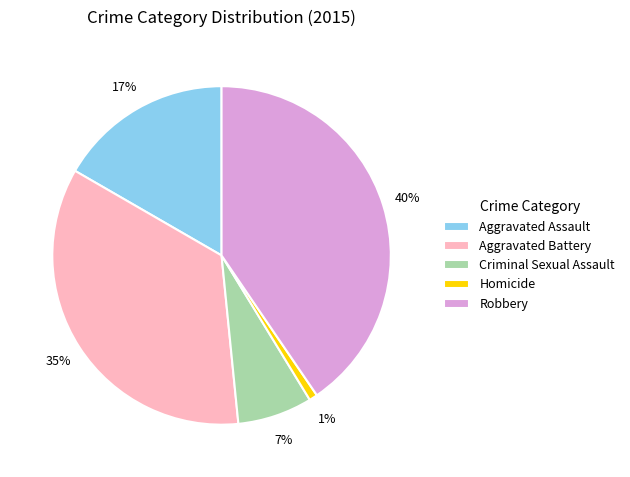

Does any single category account for the majority?

No